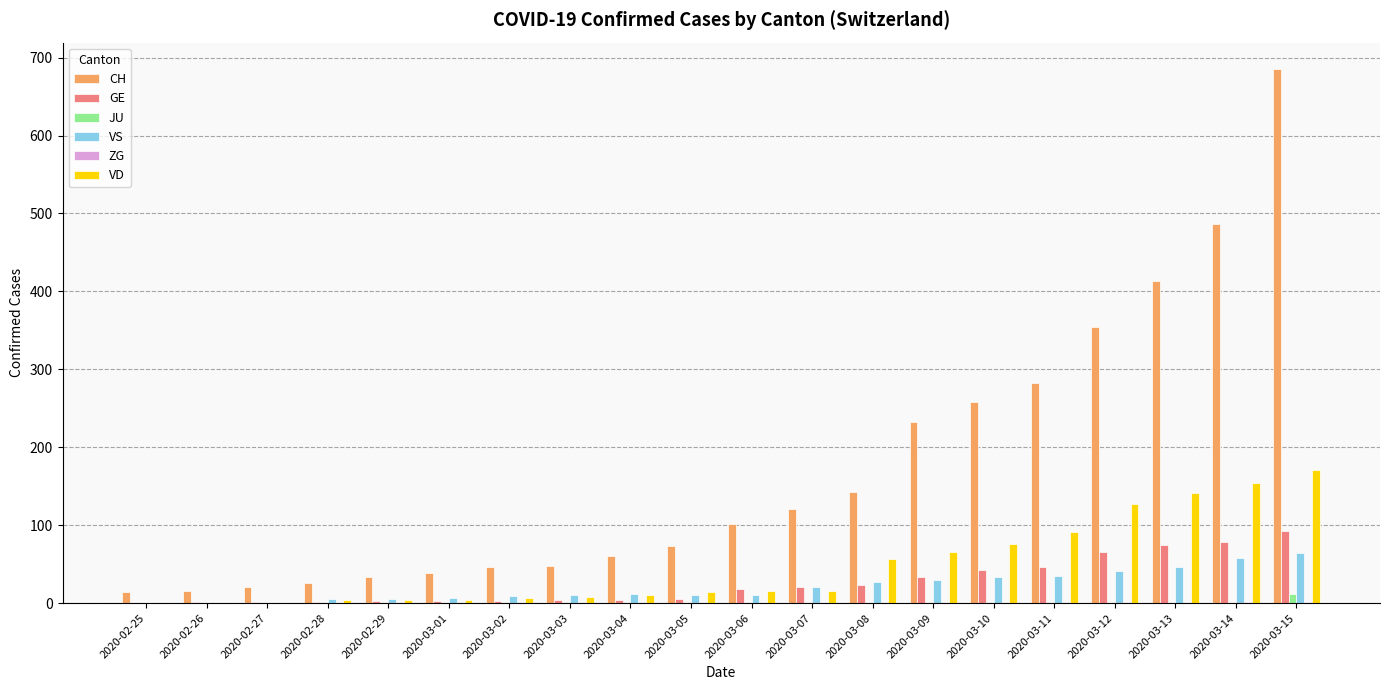

Between 2020-03-02 and 2020-03-07, which series saw the biggest shift?

CH